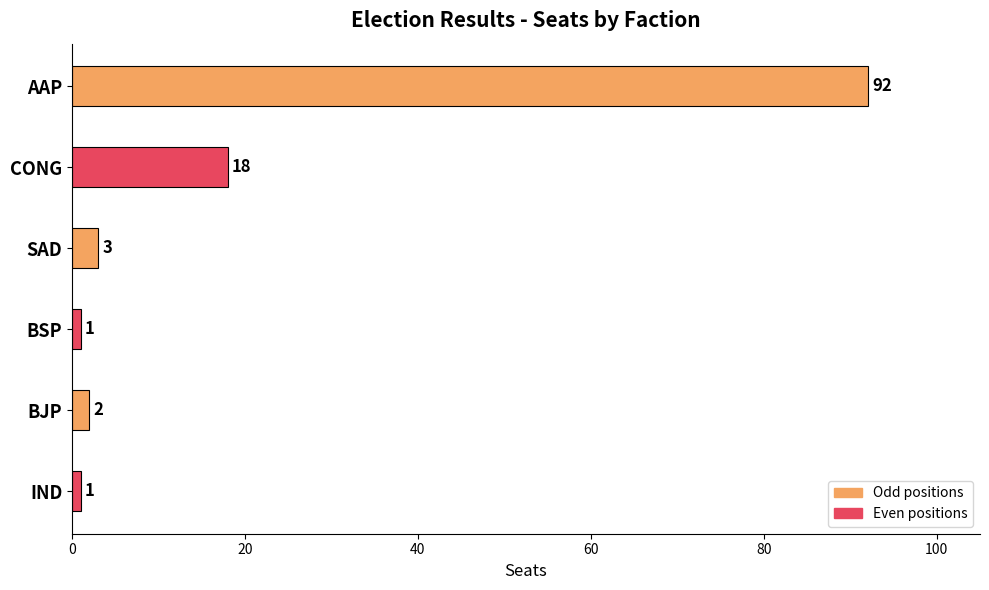

How many bars are there in total?

6